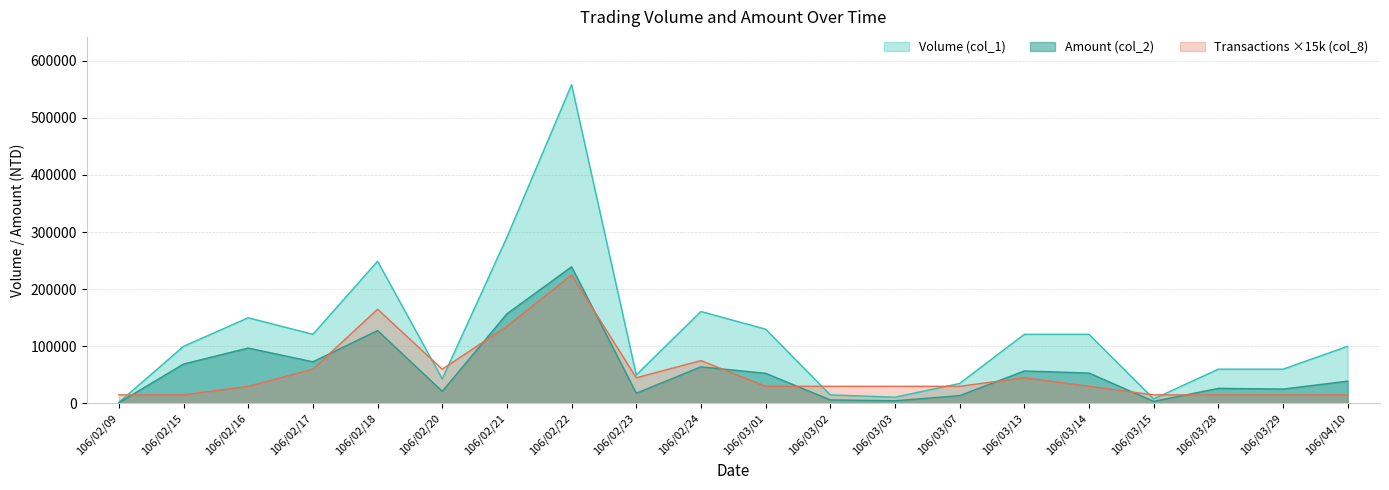

How many interior local valleys does the Volume (col_1) series have?

5